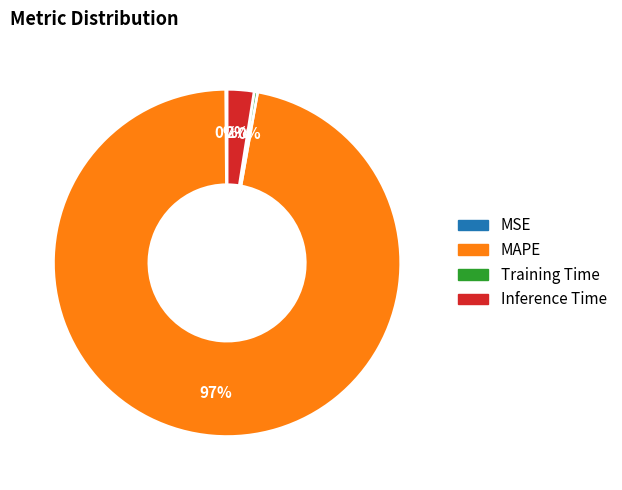

What is the majority slice?

MAPE